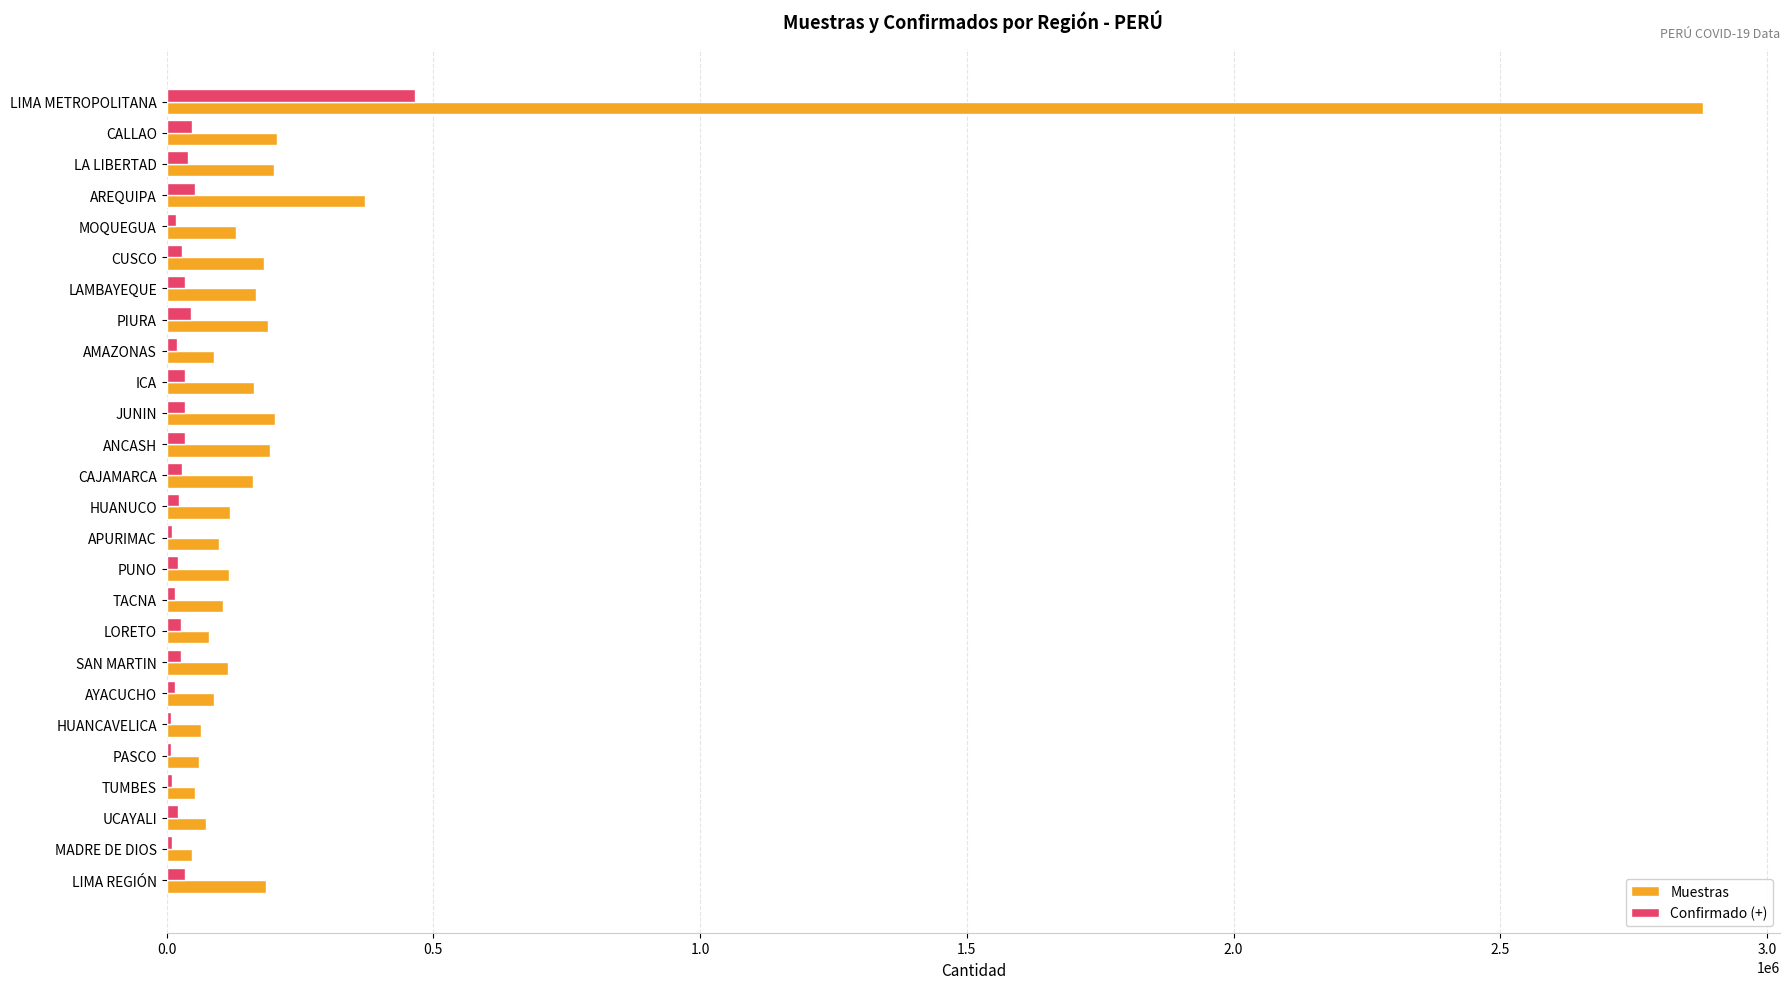

The value of Muestras at LIMA REGIÓN is 186937. True or false?

True